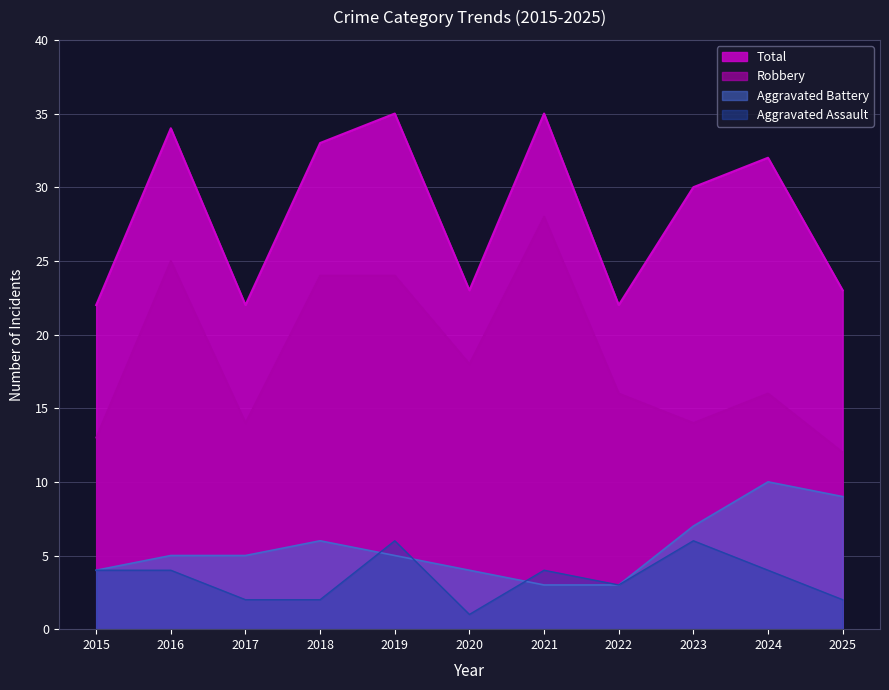

Reading left to right, list all the values displayed in this chart.

Aggravated Assault: 4	4	2	2	6	1	4	3	6	4	2
Aggravated Battery: 4	5	5	6	5	4	3	3	7	10	9
Robbery: 13	25	14	24	24	18	28	16	14	16	12
Total: 22	34	22	33	35	23	35	22	30	32	23